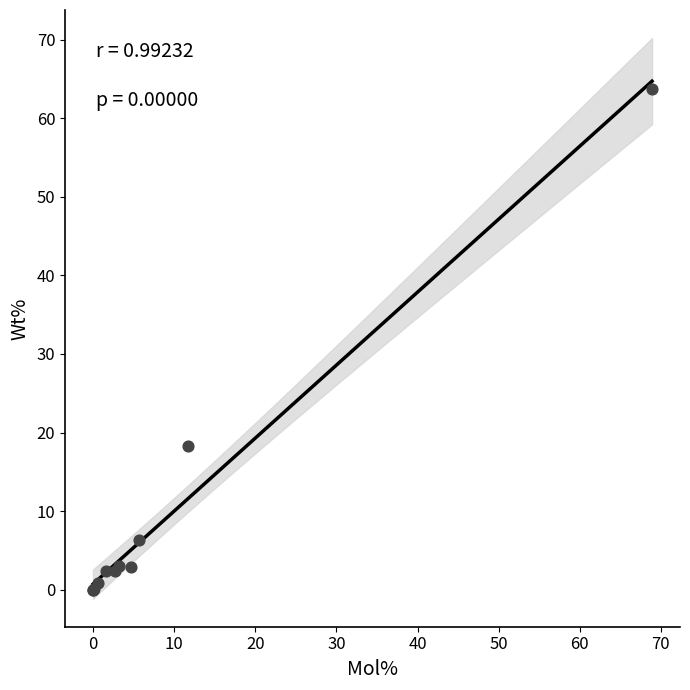

What Y value in the scatter plot is closest to 31?

18.3